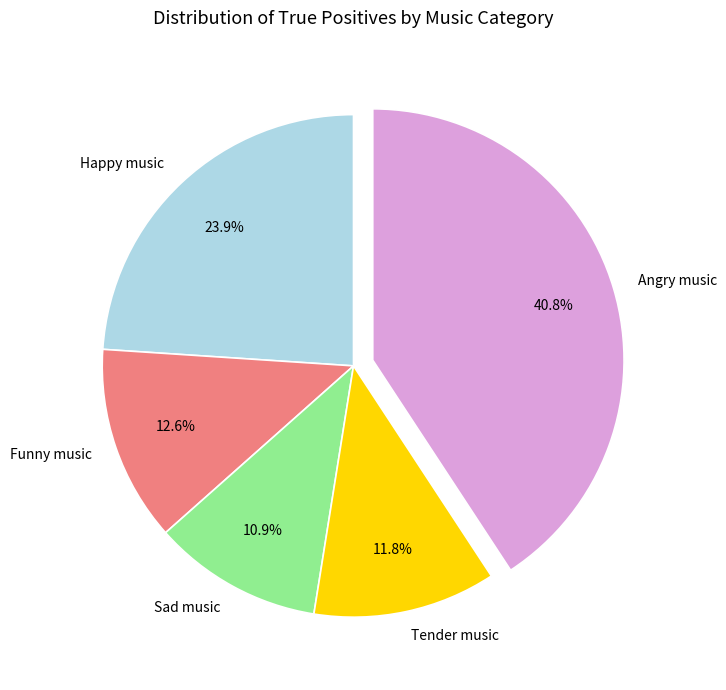

How much of the chart is everything except Angry music?

59.2%